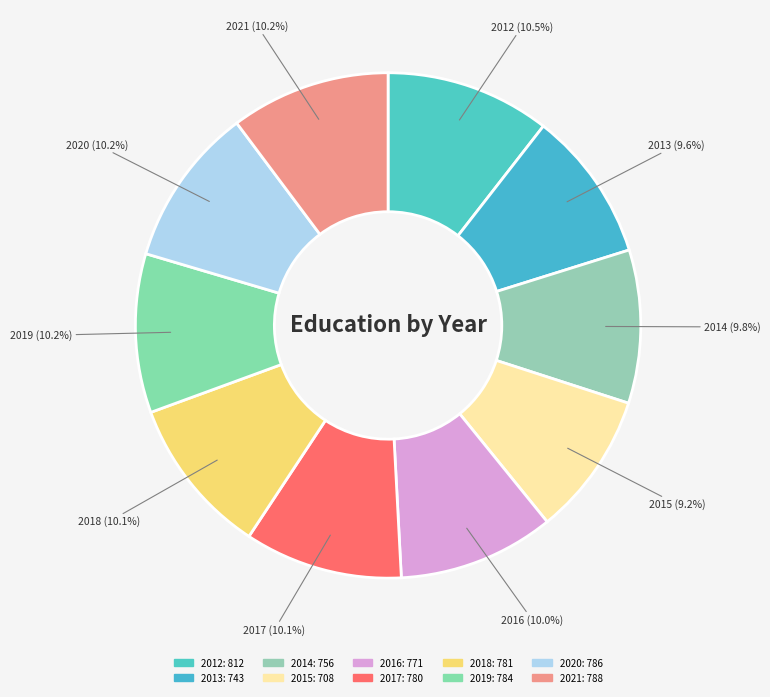

To the nearest percent, what is the average slice percentage?

10%